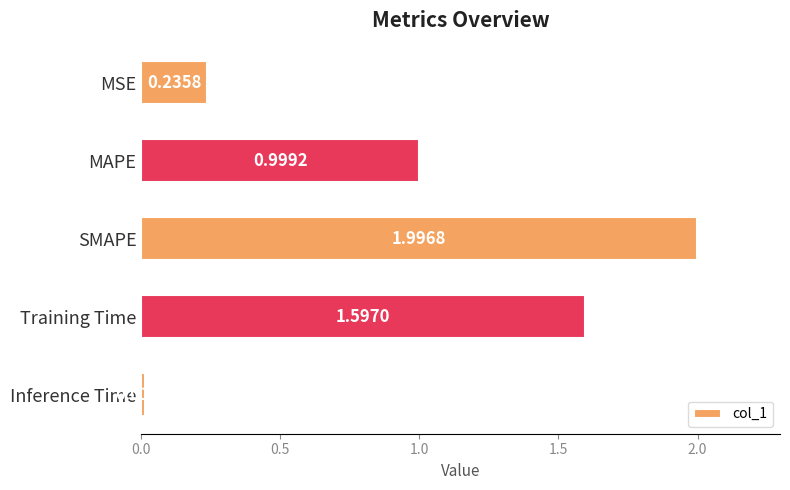

Are the bars horizontal?

Yes